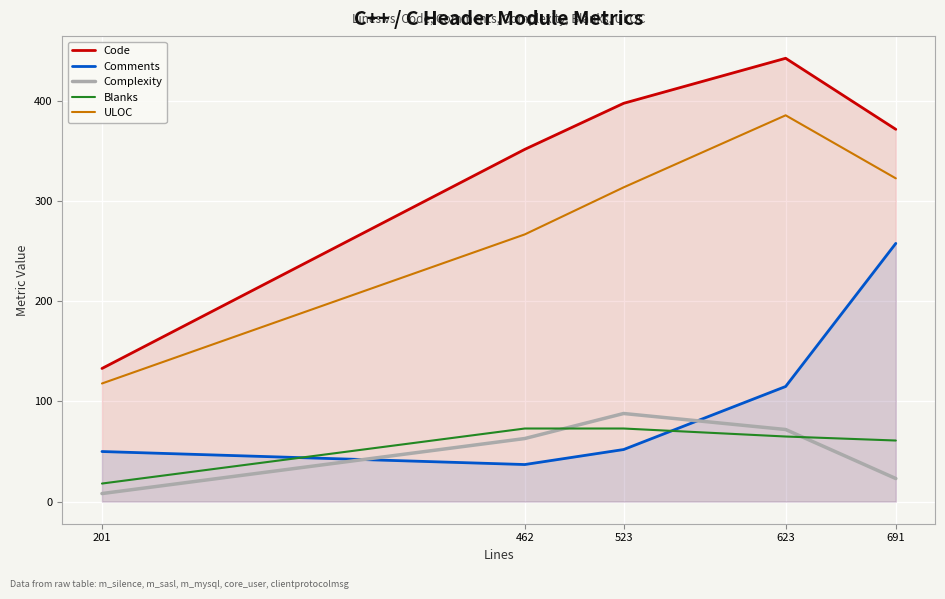

Which series has the largest total across all categories?

Code